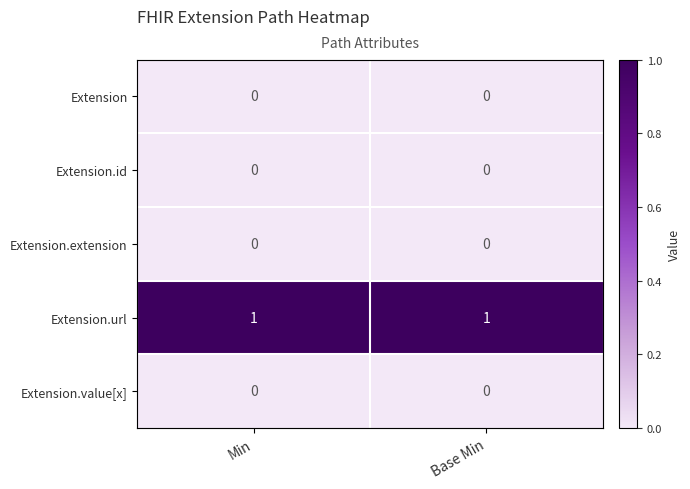

Count the number of categories in the chart.

2